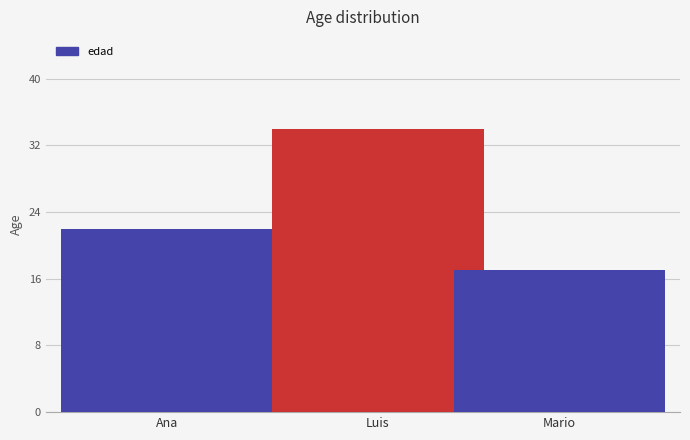

What position from the right is Mario?

1